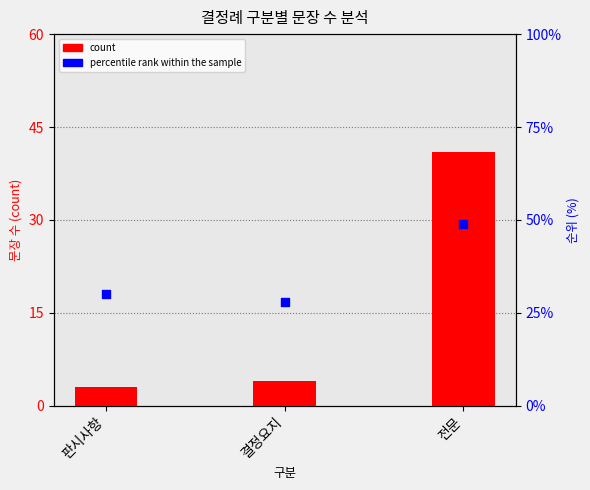

Which series has the largest total across all categories?

percentile rank within the sample